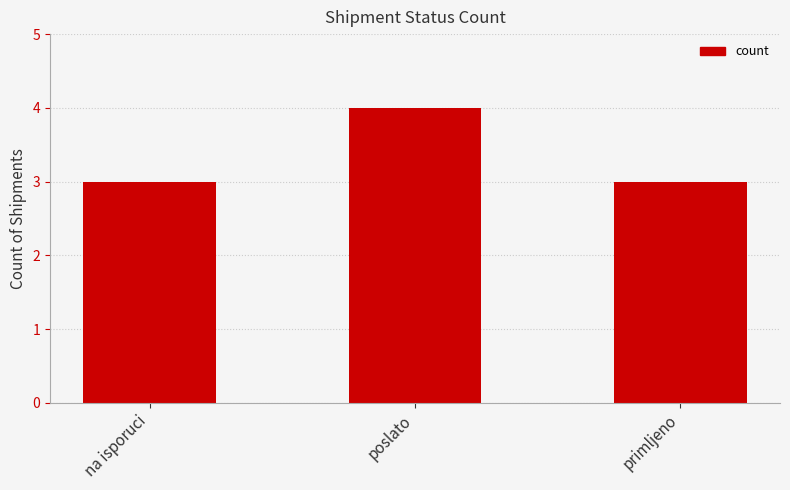

What is the average value?

3